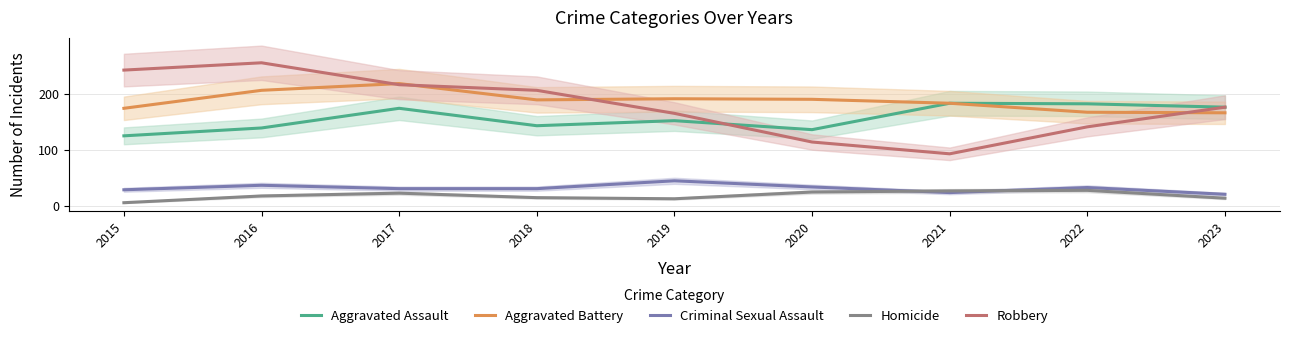

Which series changed the most between 2019 and 2020?

Robbery